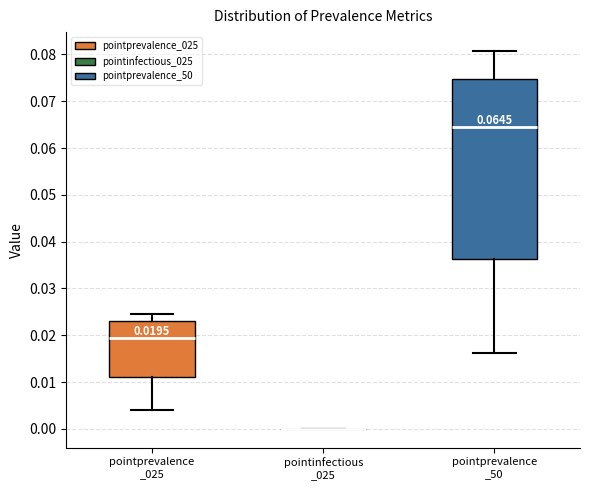

Which box is the tallest, from its lower edge to its upper edge?

pointprevalence _50